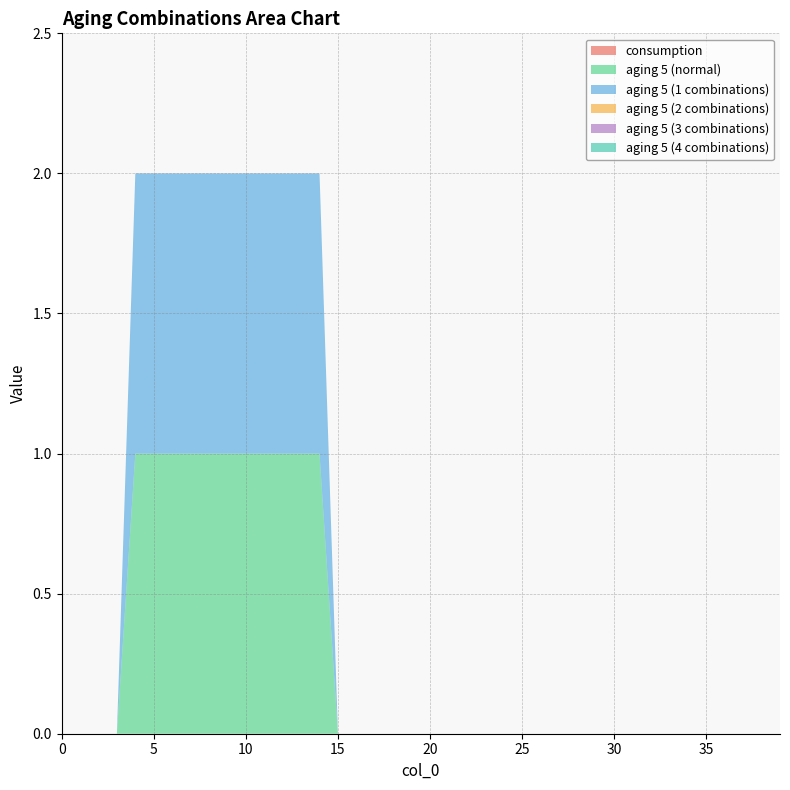

Reading left to right, what are all the values shown in this chart?

consumption: 0	0	0	0	0	0	0	0	0	0	0	0	0	0	0	0	0	0	0	0	0	0	0	0	0	0	0	0	0	0	0	0	0	0	0	0	0	0	0	0
aging 5 (normal): 0	0	0	0	1	1	1	1	1	1	1	1	1	1	1	0	0	0	0	0	0	0	0	0	0	0	0	0	0	0	0	0	0	0	0	0	0	0	0	0
aging 5 (1 combinations): 0	0	0	0	1	1	1	1	1	1	1	1	1	1	1	0	0	0	0	0	0	0	0	0	0	0	0	0	0	0	0	0	0	0	0	0	0	0	0	0
aging 5 (2 combinations): 0	0	0	0	0	0	0	0	0	0	0	0	0	0	0	0	0	0	0	0	0	0	0	0	0	0	0	0	0	0	0	0	0	0	0	0	0	0	0	0
aging 5 (3 combinations): 0	0	0	0	0	0	0	0	0	0	0	0	0	0	0	0	0	0	0	0	0	0	0	0	0	0	0	0	0	0	0	0	0	0	0	0	0	0	0	0
aging 5 (4 combinations): 0	0	0	0	0	0	0	0	0	0	0	0	0	0	0	0	0	0	0	0	0	0	0	0	0	0	0	0	0	0	0	0	0	0	0	0	0	0	0	0